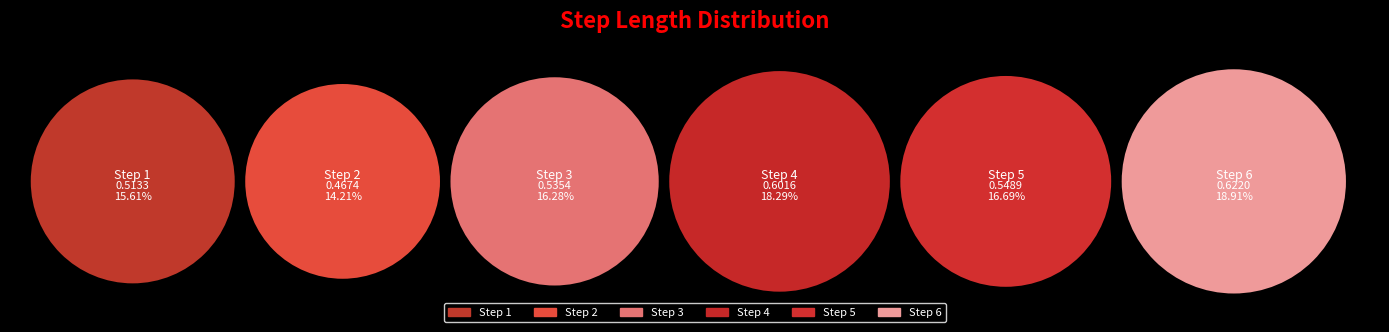

To the nearest percent, what portion does 4 represent?

18%